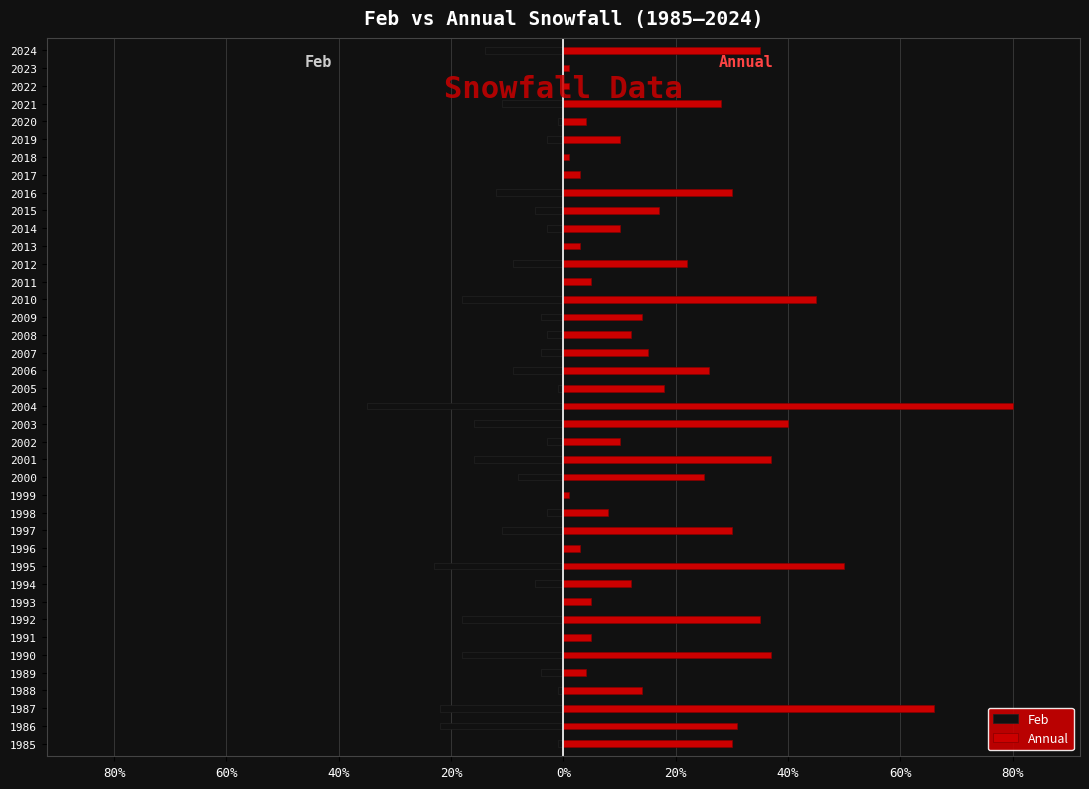

Reading left to right, list all the values displayed in this chart.

Feb: -1	-22	-22	-1	-4	-18	0	-18	0	-5	-23	0	-11	-3	0	-8	-16	-3	-16	-35	-1	-9	-4	-3	-4	-18	0	-9	0	-3	-5	-12	0	0	-3	-1	-11	0	0	-14
Annual: 30	31	66	14	4	37	5	35	5	12	50	3	30	8	1	25	37	10	40	80	18	26	15	12	14	45	5	22	3	10	17	30	3	1	10	4	28	1	1	35